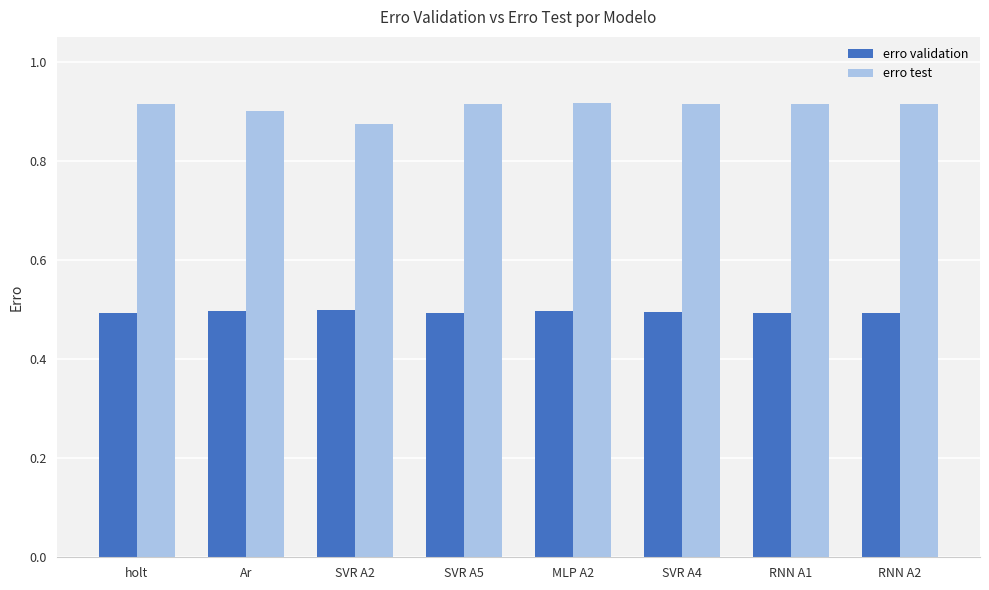

Count the number of data series in this chart.

2